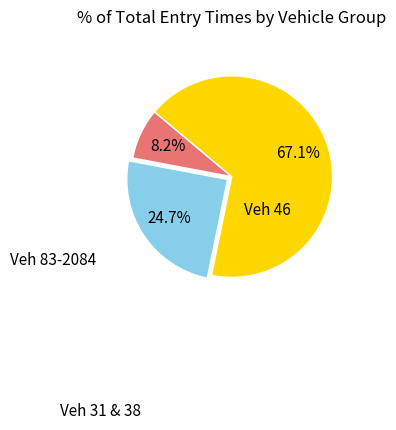

Does any single category account for the majority?

Yes